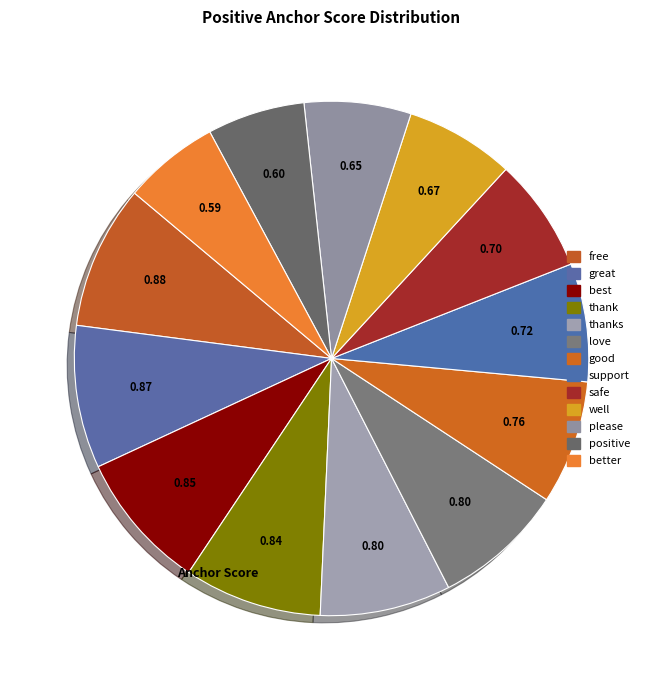

Is better the majority of the pie?

No